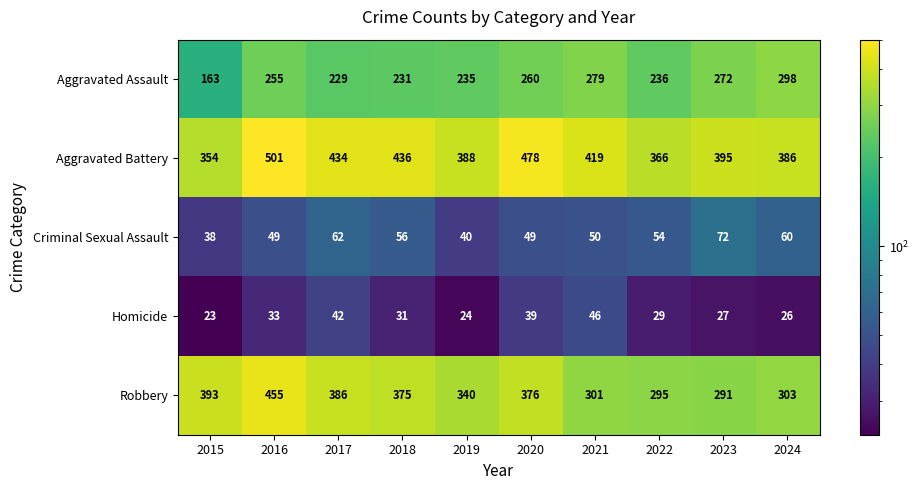

The Aggravated Battery series shows 257 at 2024. True or false?

False